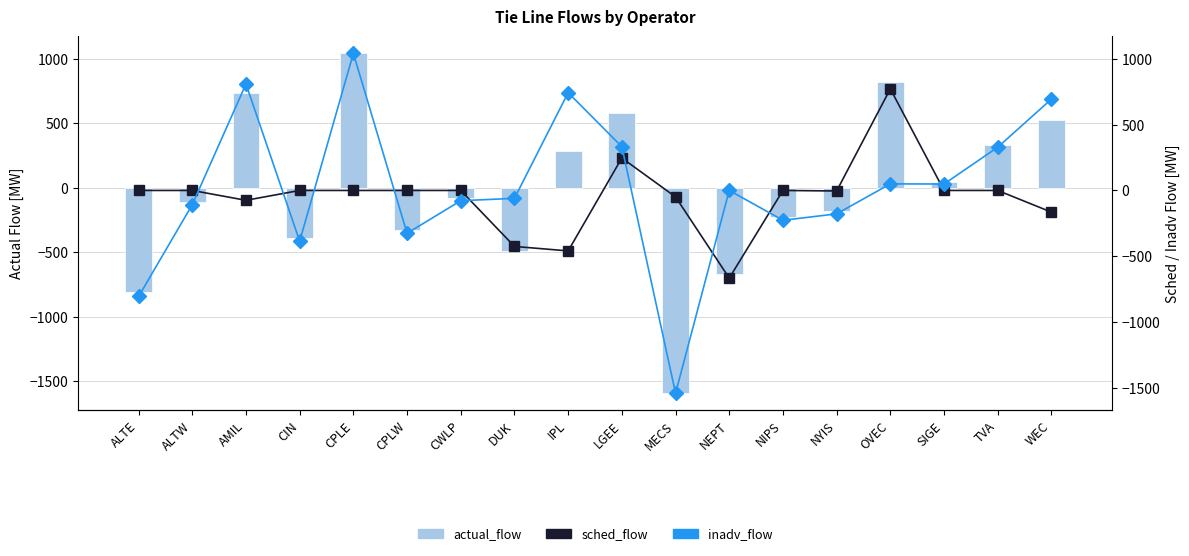

Where is inadv_flow nearest to the value -250?

NIPS